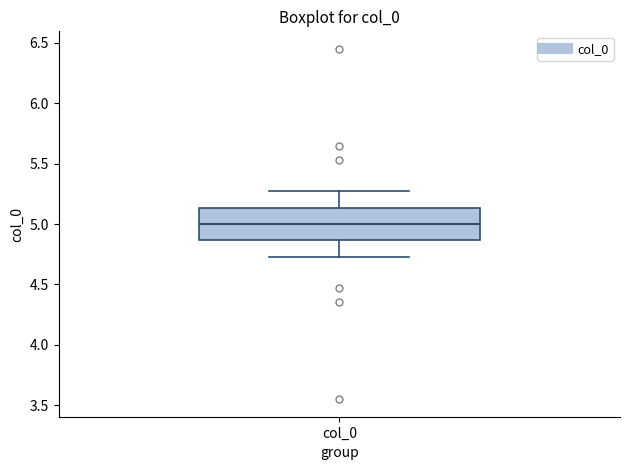

Transcribe this box plot: give where the median line is, the range the box spans, and where the two whiskers end, as read against the y-axis. The values are not printed on the chart, so give them approximately, as read against the axis.

median 5.00, box 4.85 to 5.15, whiskers 4.75 to 5.25